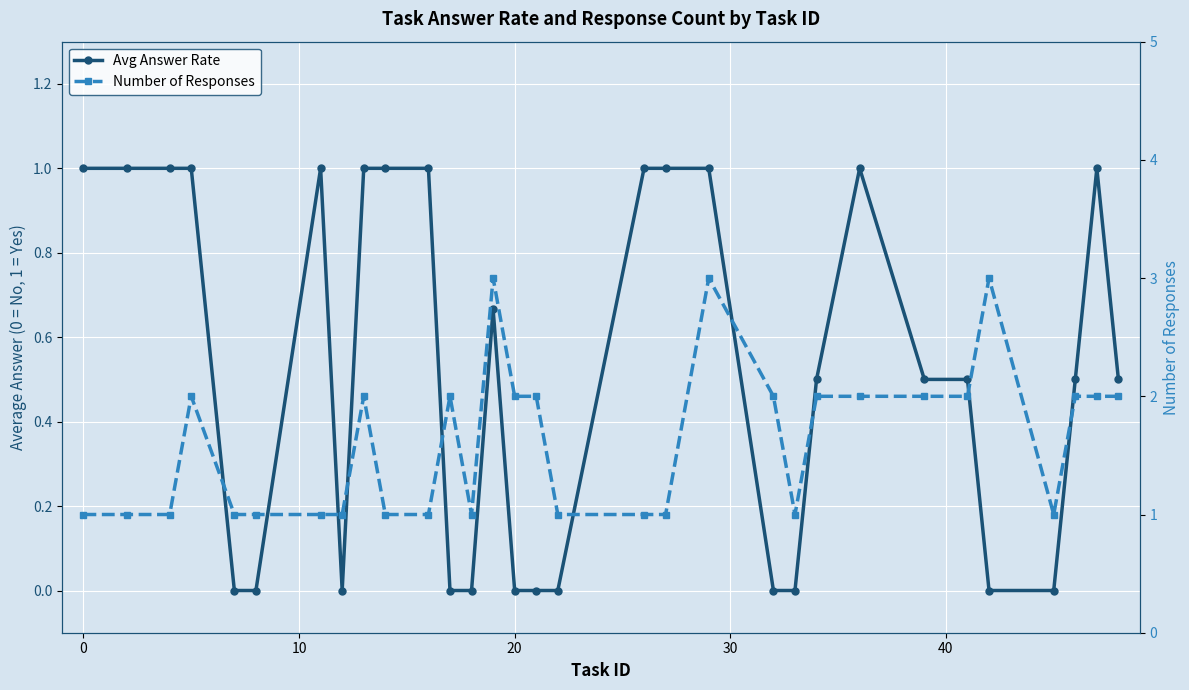

Which series has the largest total across all categories?

Number of Responses